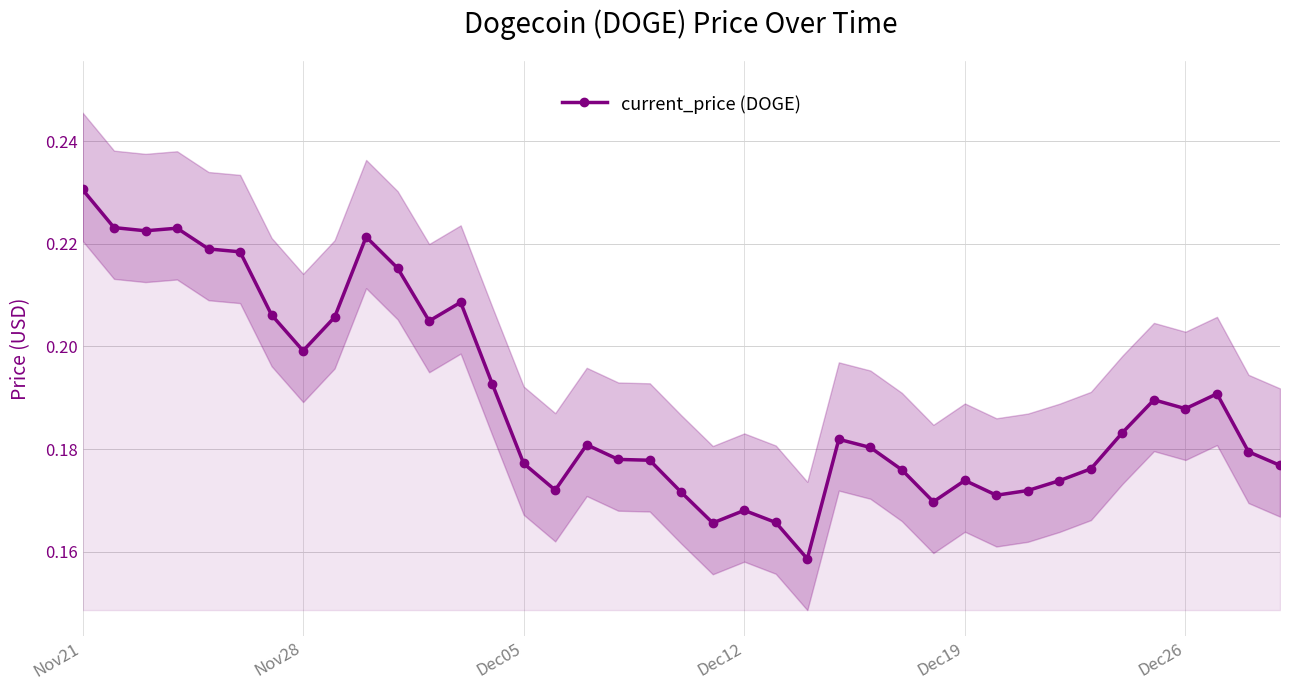

True or false: current_price (DOGE) has more than 2 points higher than both neighbors.

True